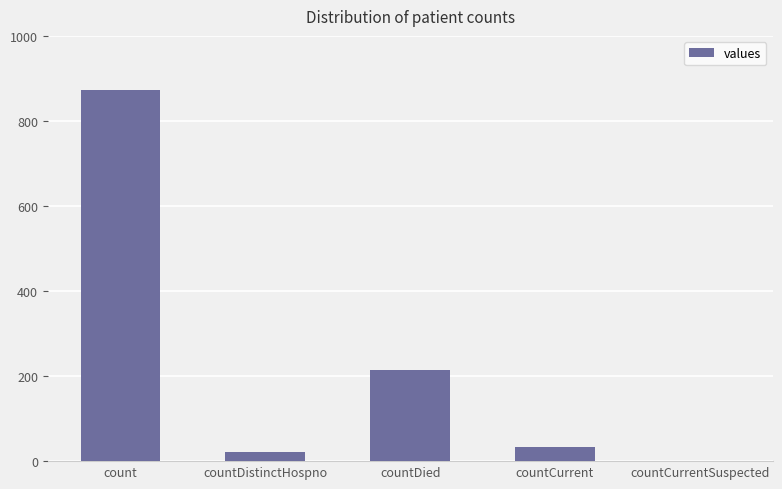

Which label corresponds to the largest value in the chart?

count